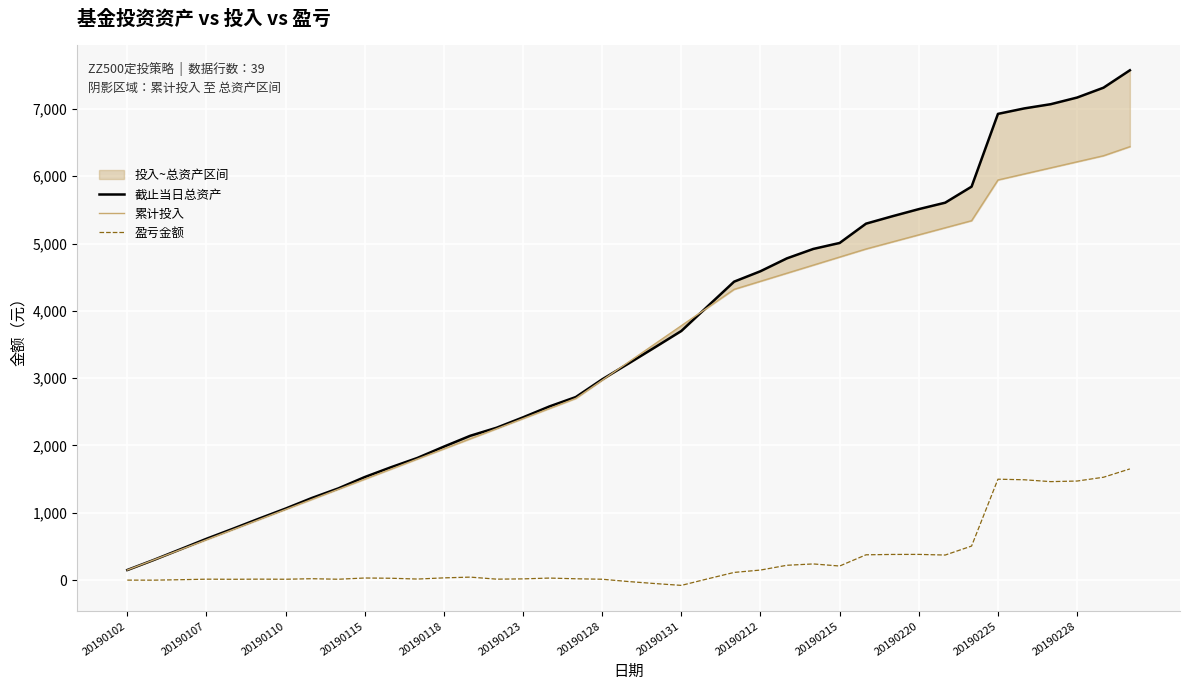

What value does the 盈亏金额 series have at 26?

240.3